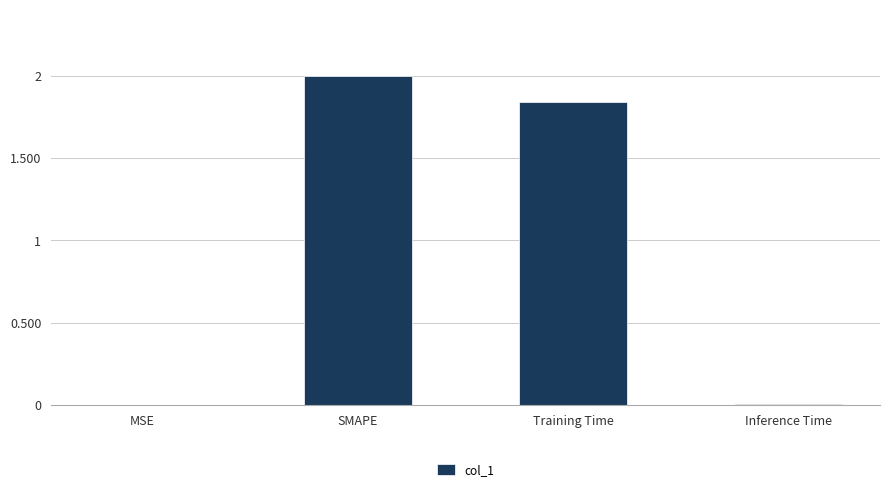

Where does the data first go above 1?

SMAPE